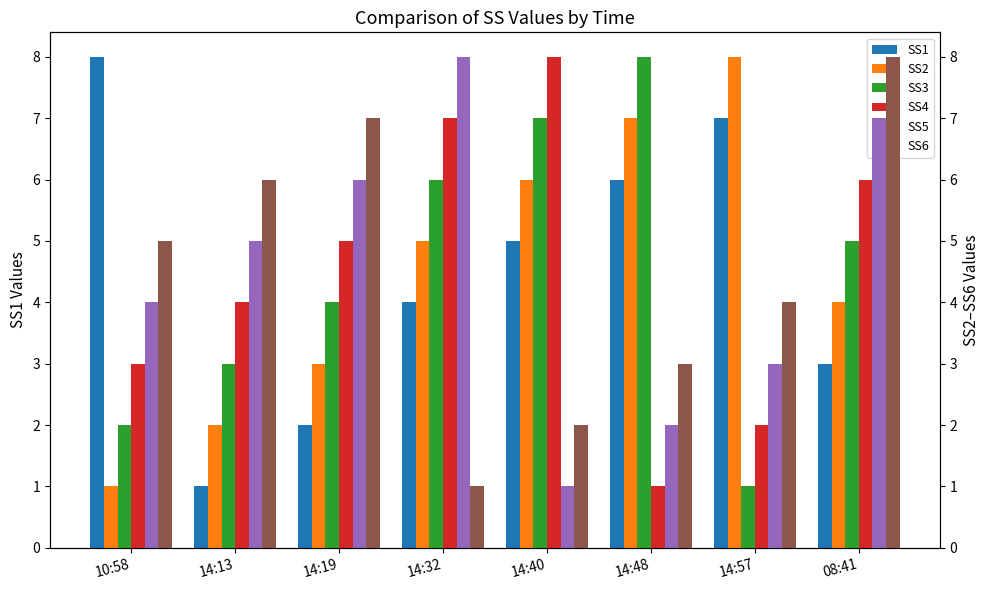

Which category has the highest value in the SS3 series?

14:48